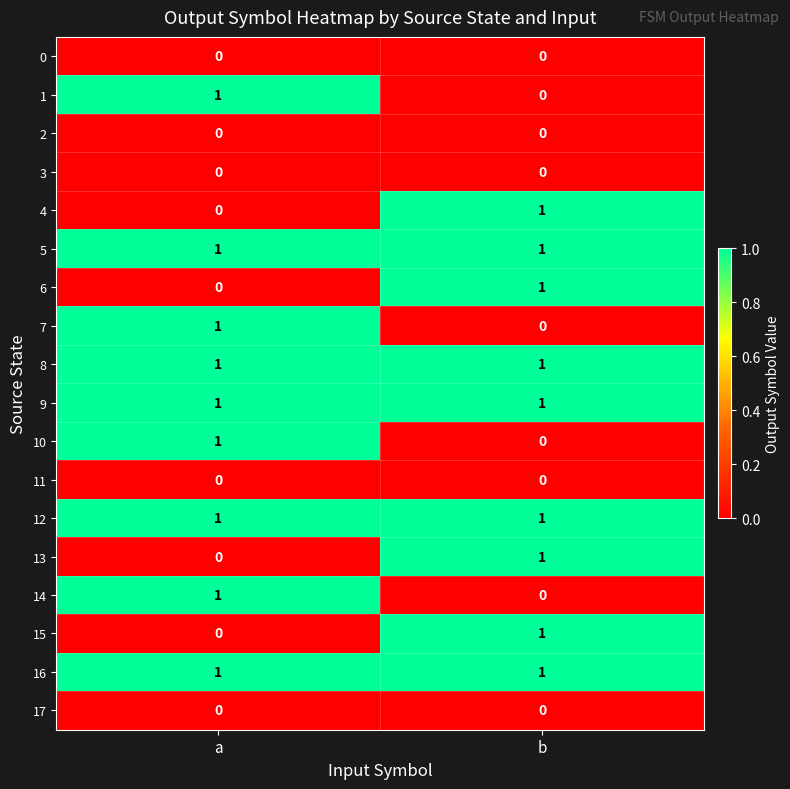

What is the total value across all series at b?

9